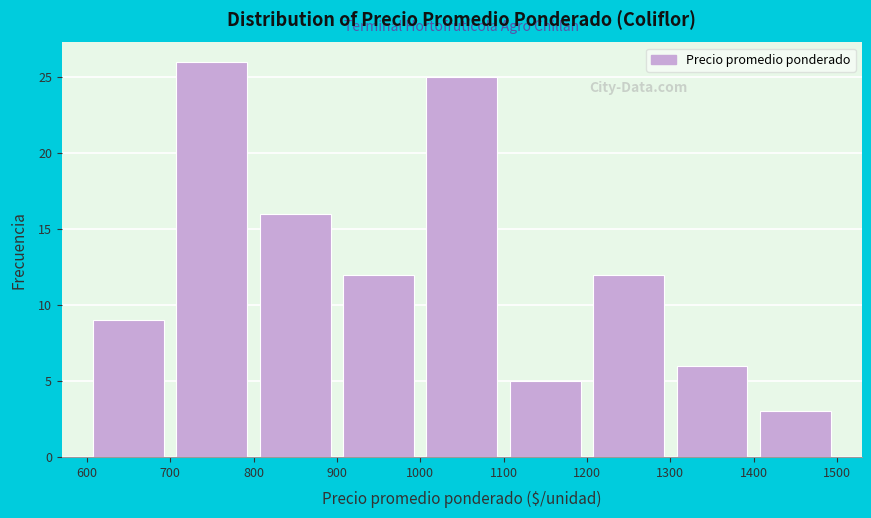

Reading left to right, list every bar in this chart as the range it spans on the x-axis followed by its height. The values are not printed on the chart, so give them approximately, as read against the axis.

600 to 700: 9
700 to 800: 26
800 to 900: 16
900 to 1000: 12
1000 to 1100: 25
1100 to 1200: 5
1200 to 1300: 12
1300 to 1400: 6
1400 to 1500: 3